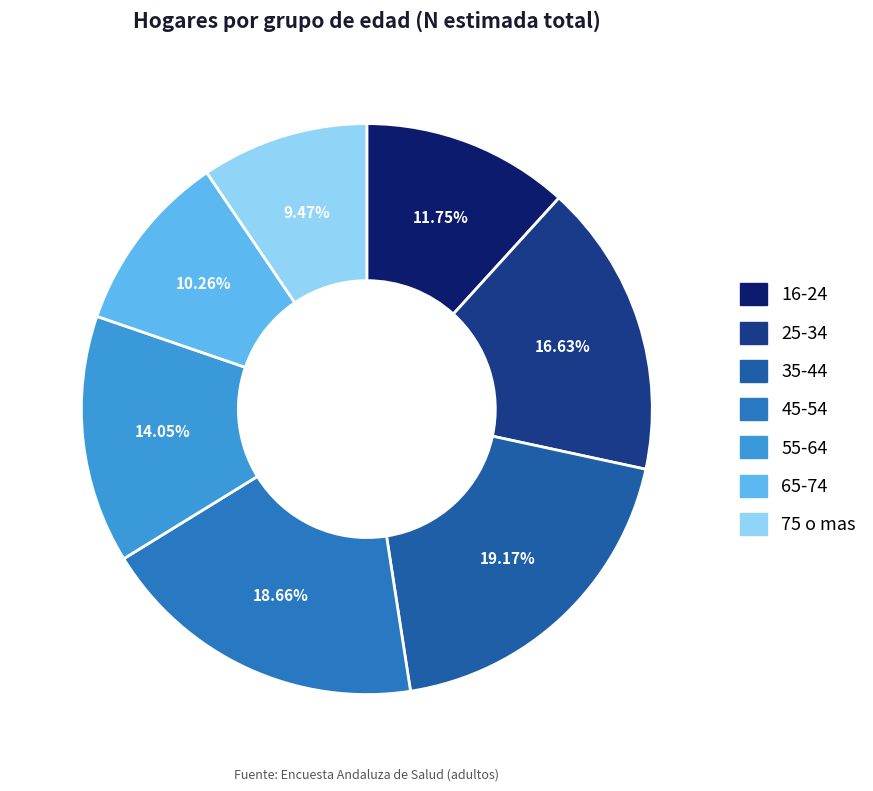

To the nearest percent, what is the difference between the largest and smallest slice percentages?

10%